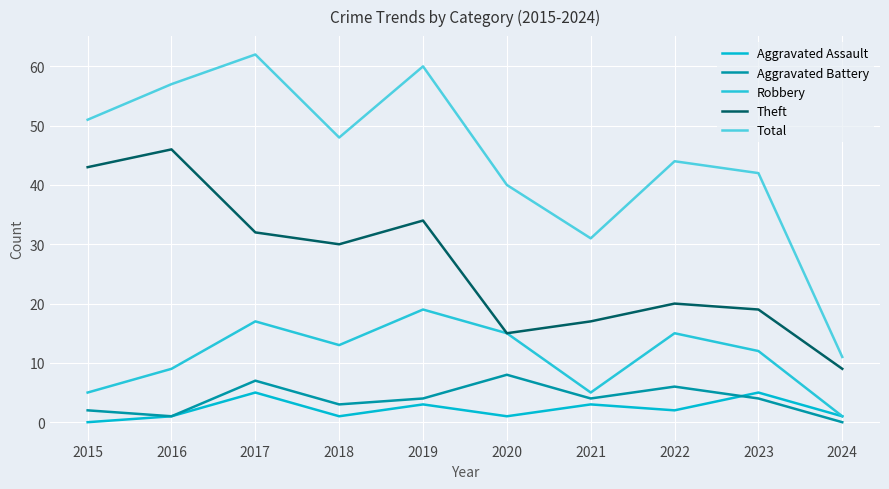

What is the maximum value for Aggravated Assault?

5